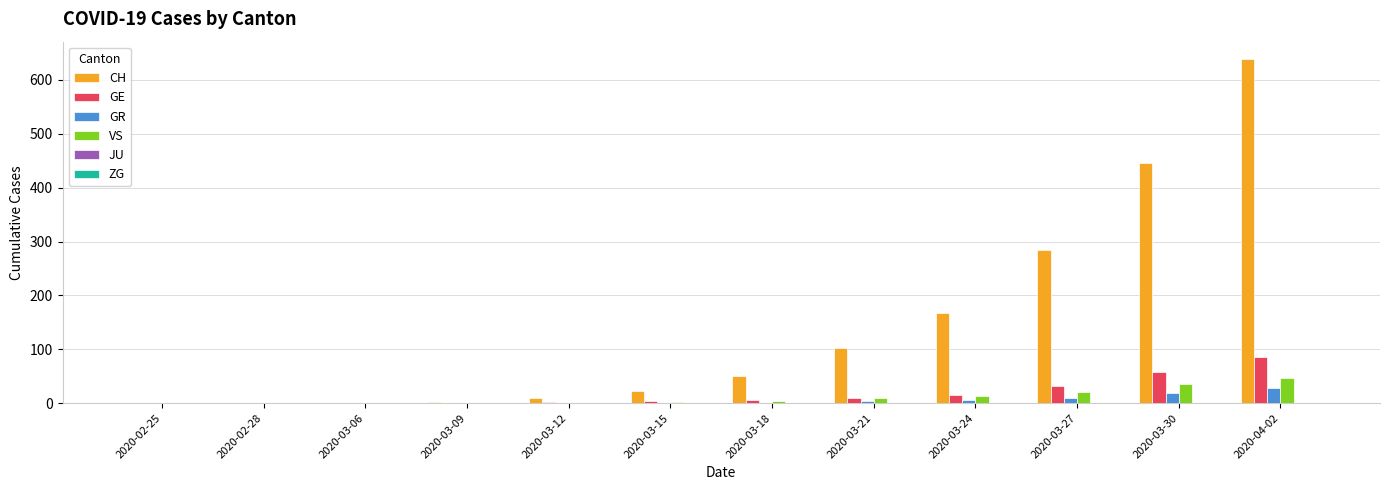

Is the value of GE at 2020-03-24 greater than the value of CH at 2020-02-25?

Yes